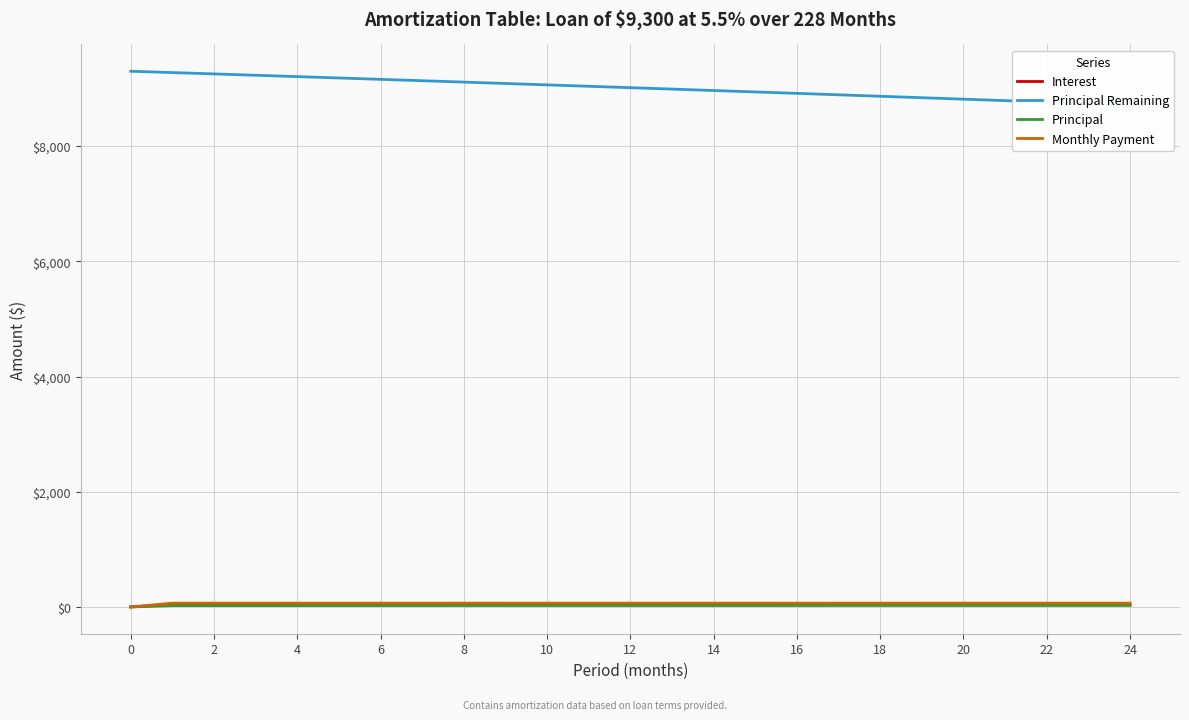

What is the difference between the maximum and second lowest values in the Interest series?

2.6